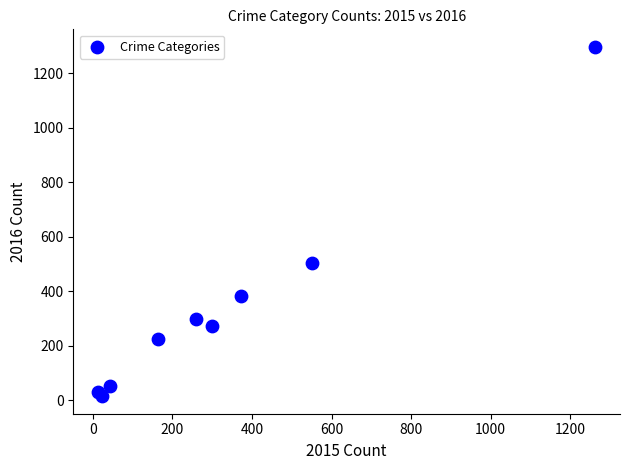

What Y value in the scatter plot is closest to 655?

505